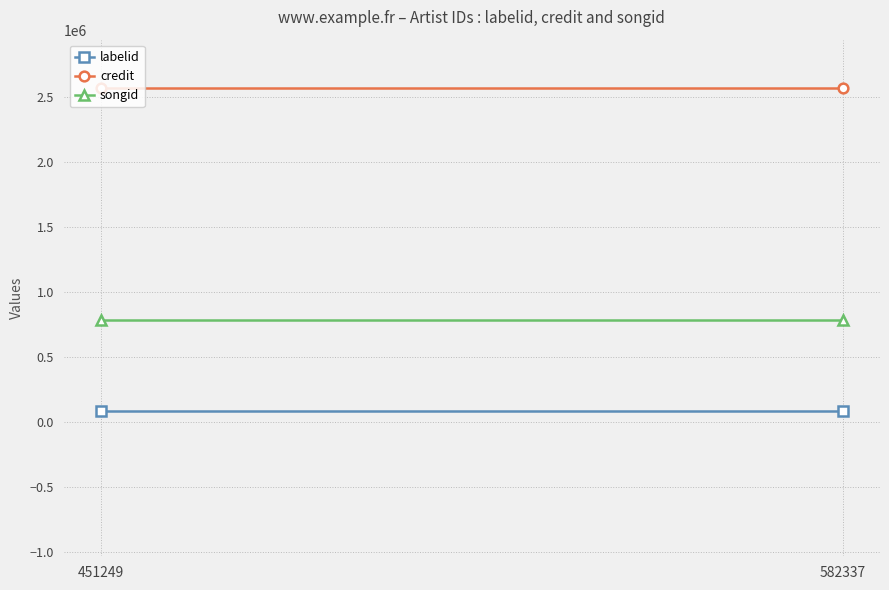

Reading left to right, transcribe all the data shown in this chart.

labelid: 451249=87378	582337=87378
credit: 451249=2569177	582337=2569177
songid: 451249=788148	582337=788148